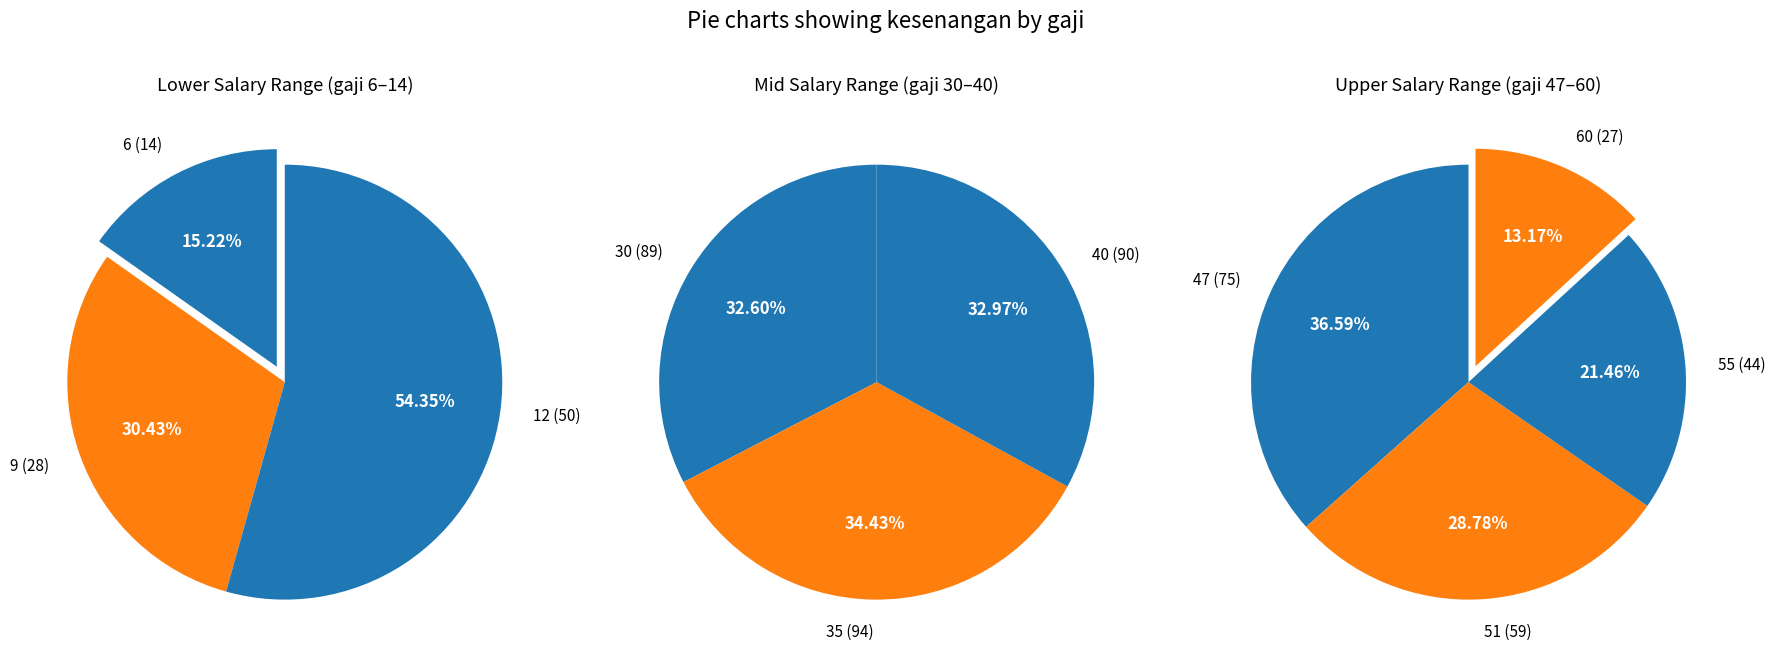

Approximately how many times larger is the value at 12 compared to 47?

0.7